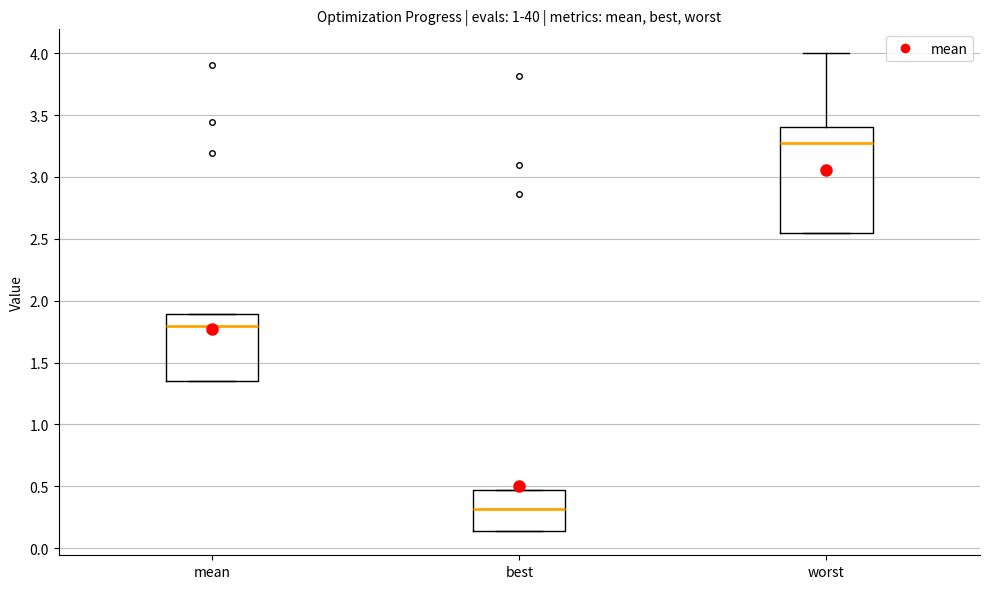

Reading left to right, transcribe this box plot: for each box, give where its median line is, the range the box spans, and where its two whiskers end, as read against the y-axis. The values are not printed on the chart, so give them approximately, as read against the axis.

mean: median 1.80, box 1.35 to 1.90, whiskers 1.35 to 1.90
best: median 0.30, box 0.15 to 0.45, whiskers 0.15 to 0.45
worst: median 3.25, box 2.55 to 3.40, whiskers 2.55 to 4.00